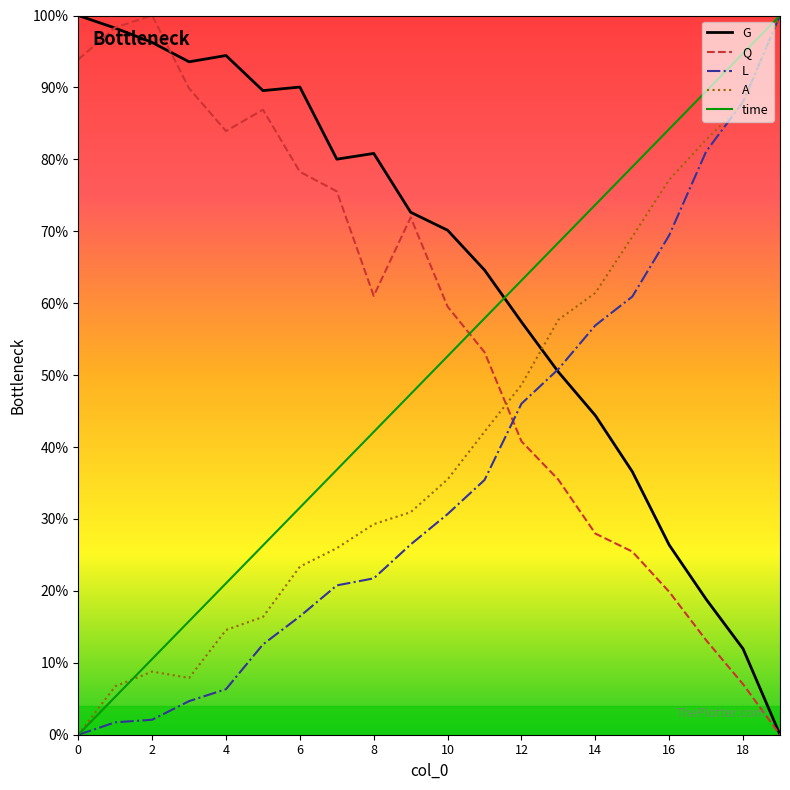

Rank the series by their average value, from highest to lowest.

G, Q, time, A, L